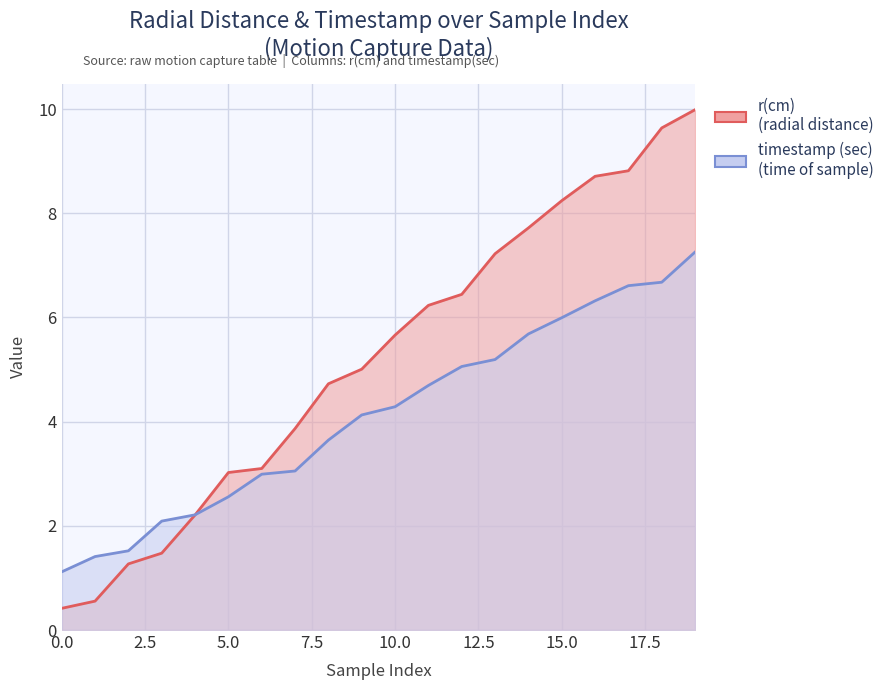

Reading left to right, what are all the values shown in this chart?

r(cm): 0=0.4	1=0.6	2=1.3	3=1.5	4=2.2	5=3.0	6=3.1	7=3.9	8=4.7	9=5.0	10=5.7	11=6.2	12=6.4	13=7.2	14=7.7	15=8.2	16=8.7	17=8.8	18=9.6	19=10.0
timestamp (sec): 0=1.1	1=1.4	2=1.5	3=2.1	4=2.2	5=2.6	6=3.0	7=3.1	8=3.6	9=4.1	10=4.3	11=4.7	12=5.1	13=5.2	14=5.7	15=6.0	16=6.3	17=6.6	18=6.7	19=7.3